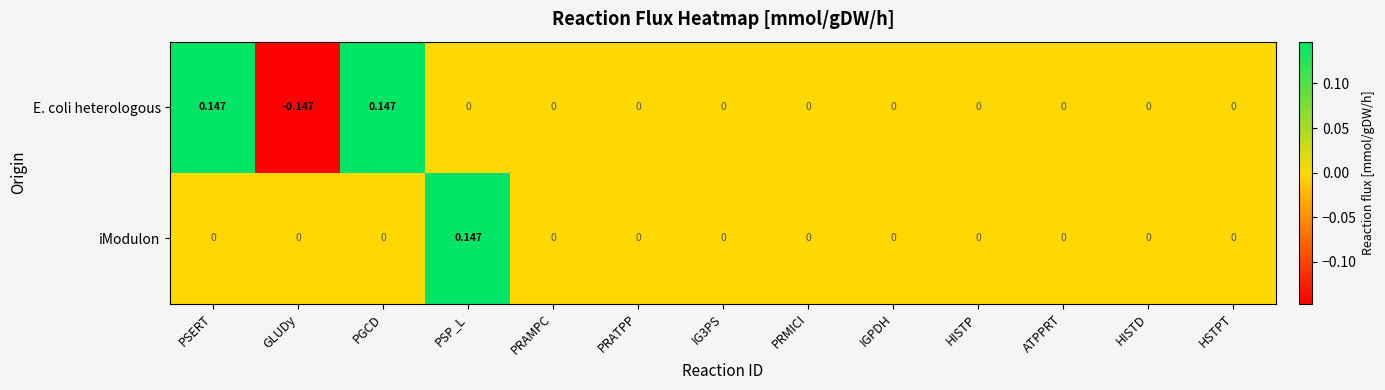

Is the value of E. coli heterologous at GLUDy greater than the value of iModulon at PRATPP?

No